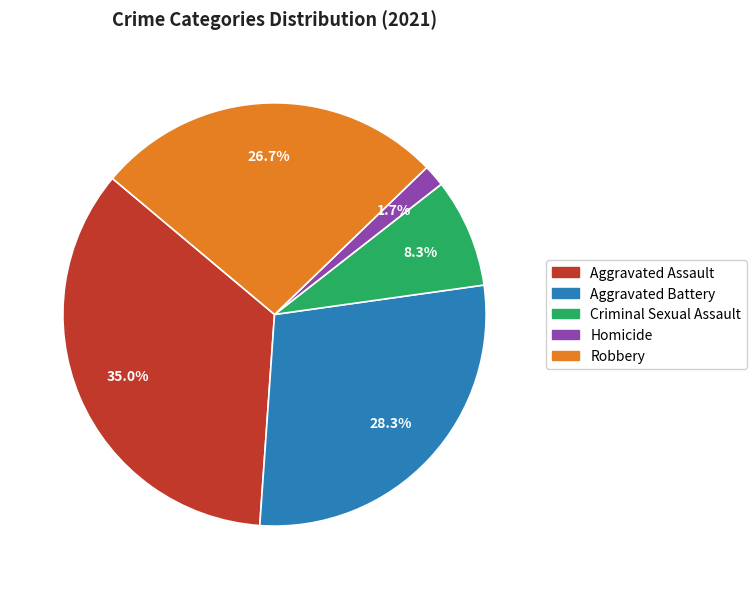

Which has a higher value, Homicide or Aggravated Battery?

Aggravated Battery